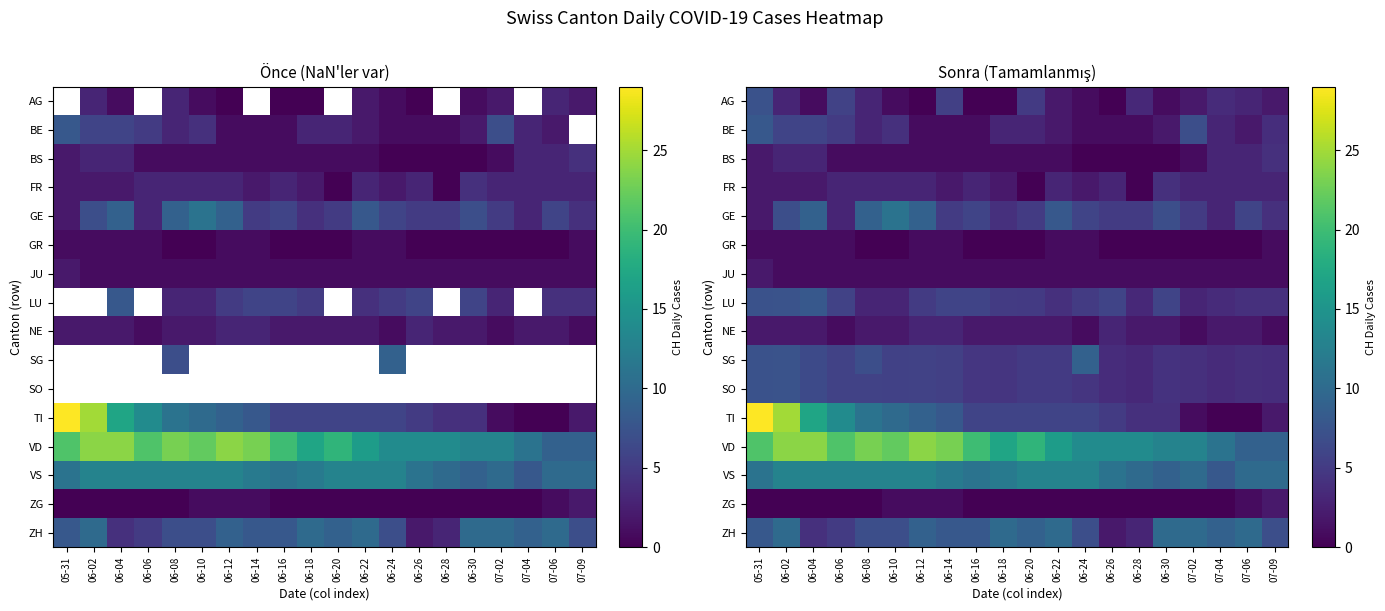

What is the sum of the LU values at 06-02 and 06-28?

10.8